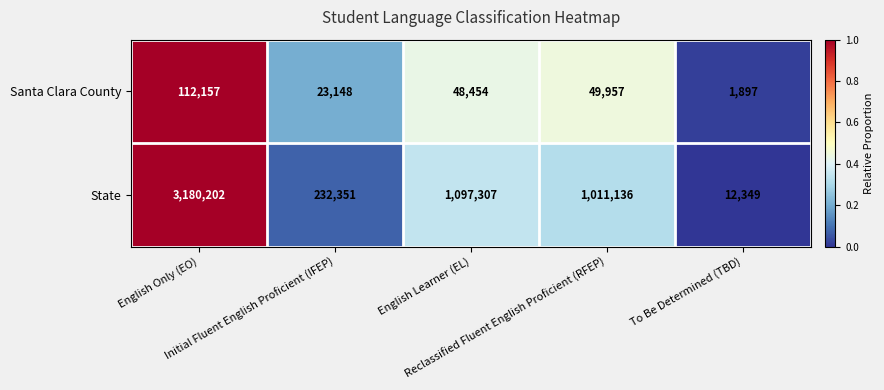

List the series in order of their overall mean, lowest first.

Santa Clara County, State